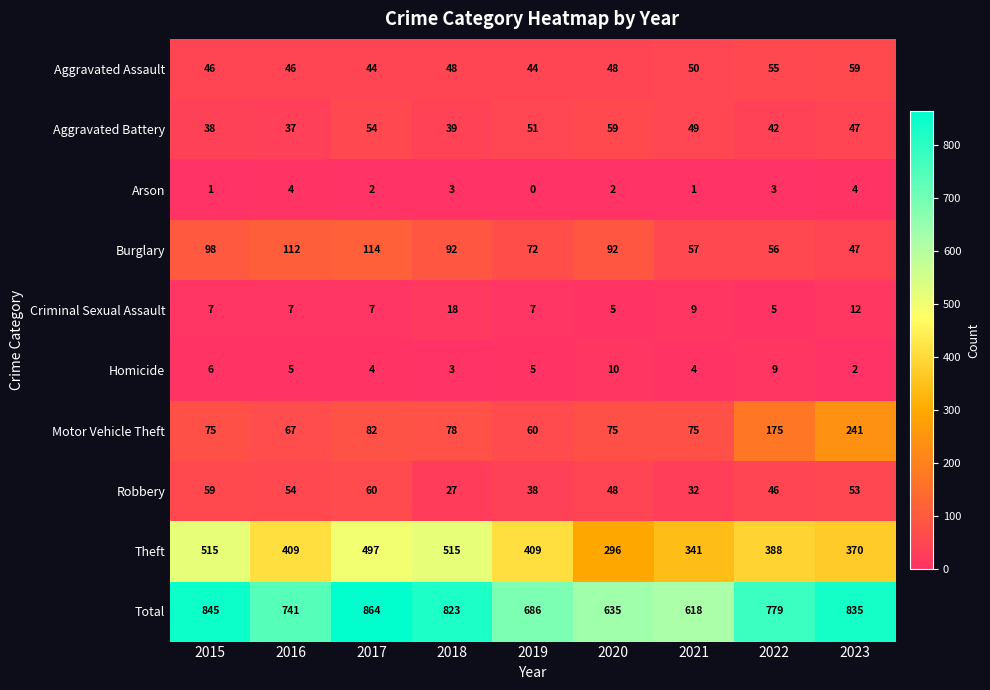

How many distinct data groups are displayed?

10